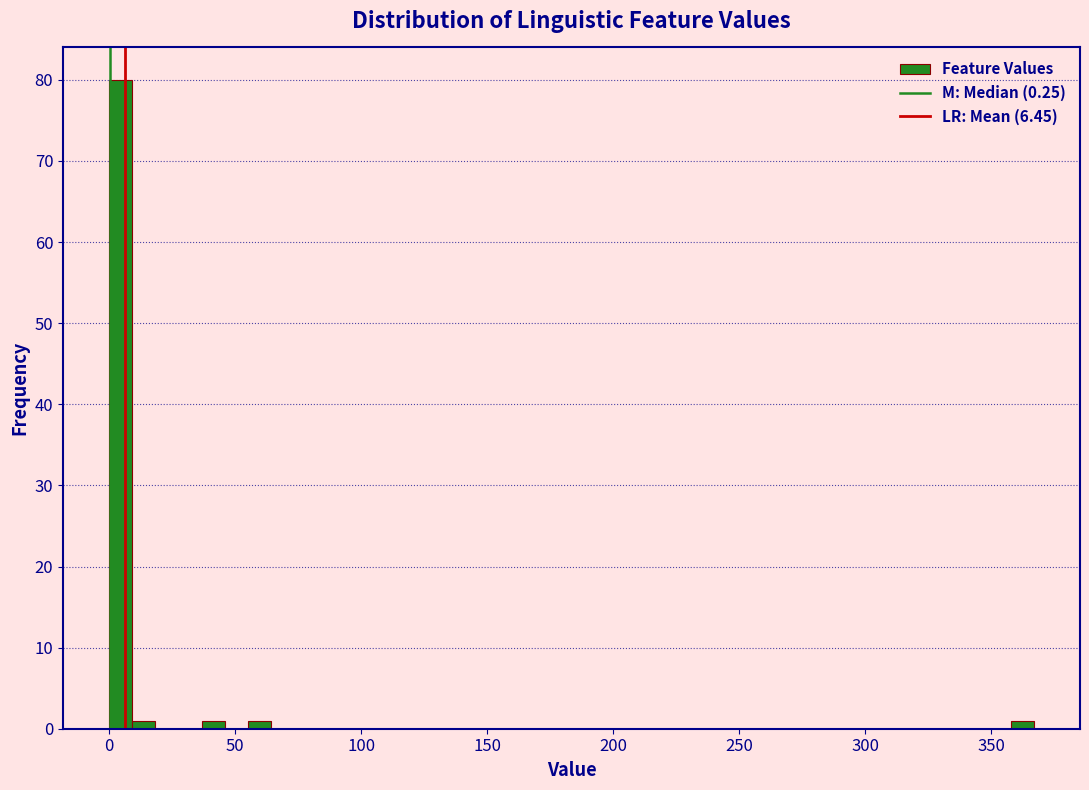

Around what value on the x-axis is the tallest bar? Give the approximate position of its centre, as read against the axis.

5